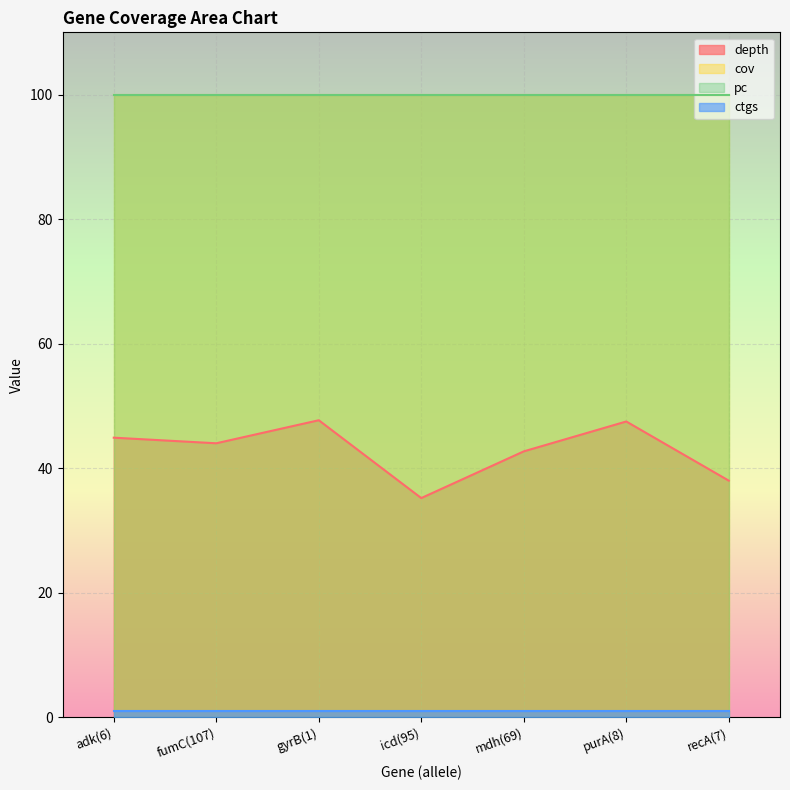

What is the label of the 1st point from the right?

recA(7)